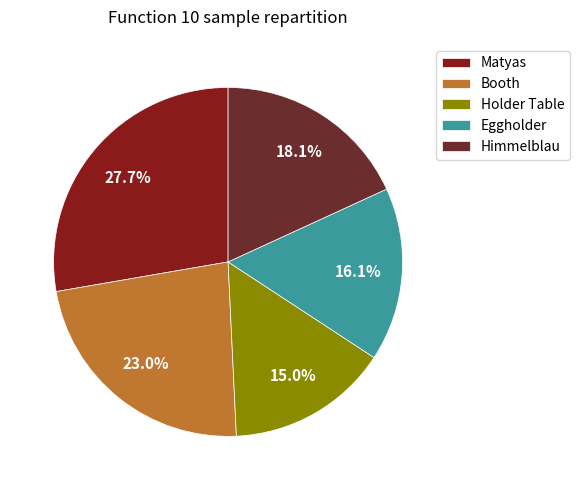

Which category has the smallest portion of the pie?

Holder Table